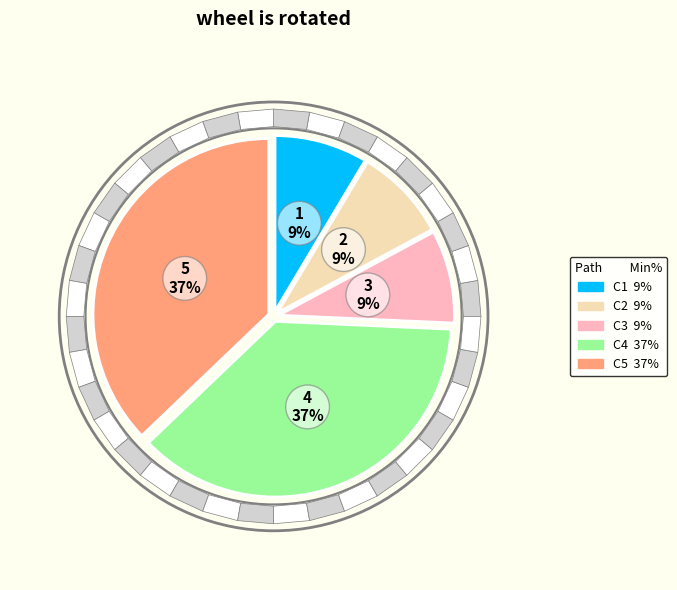

Does any single category account for the majority?

No